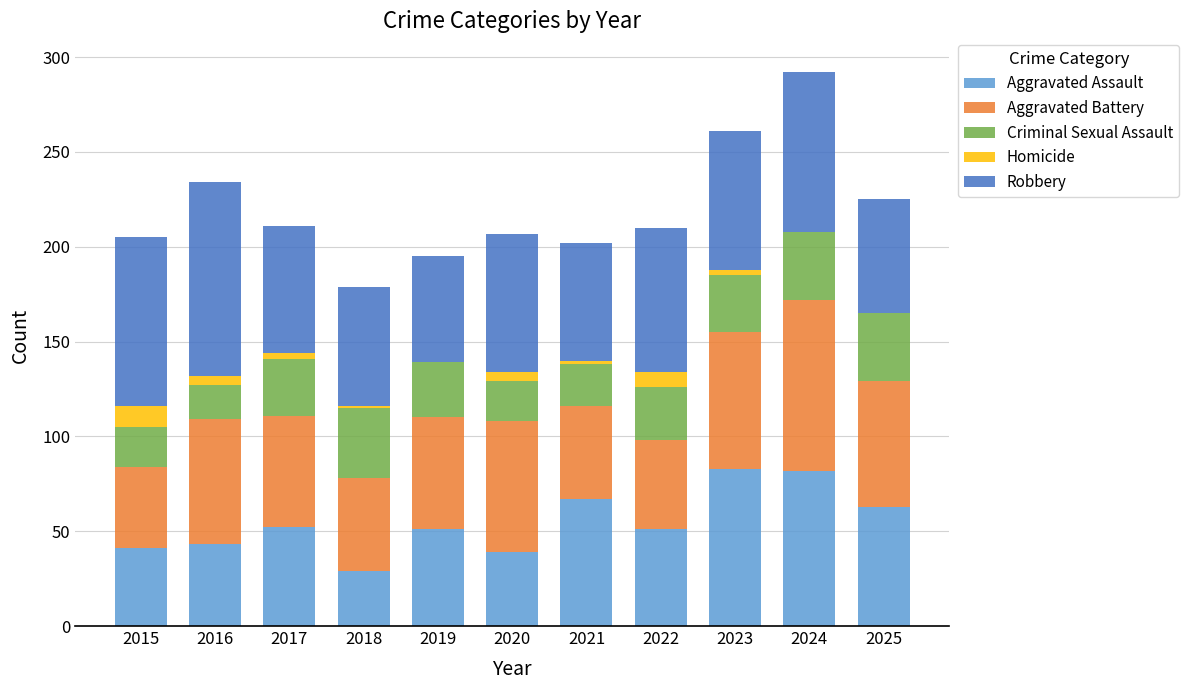

Are the bars grouped side by side (vs. stacked)?

No